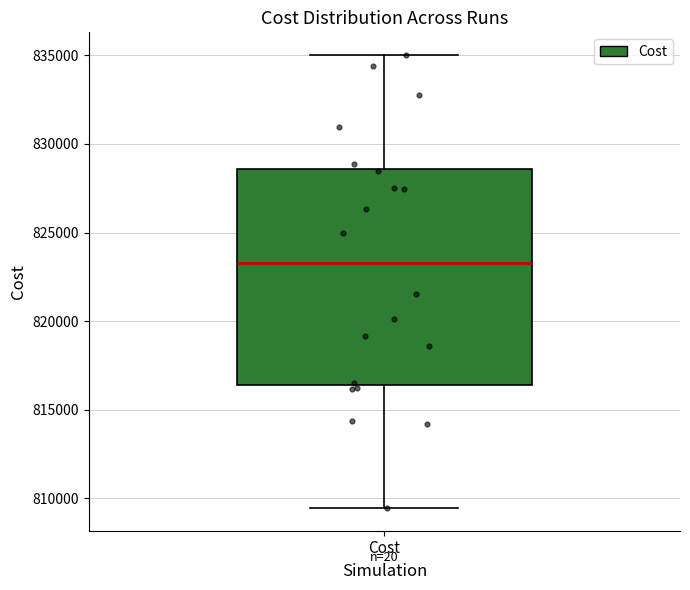

Read this box plot against the y-axis: the position of the median line, the range covered by the box, and the ends of both whiskers. The values are not printed on the chart, so give them approximately, as read against the axis.

median 823500, box 816500 to 828500, whiskers 809500 to 835000